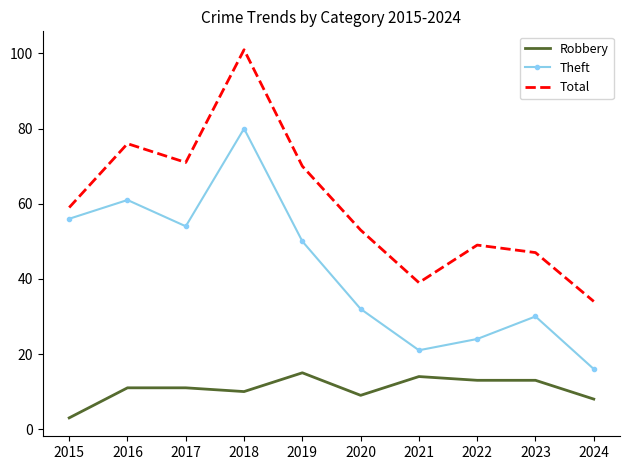

What are all the series names shown in the legend?

Robbery, Theft, Total